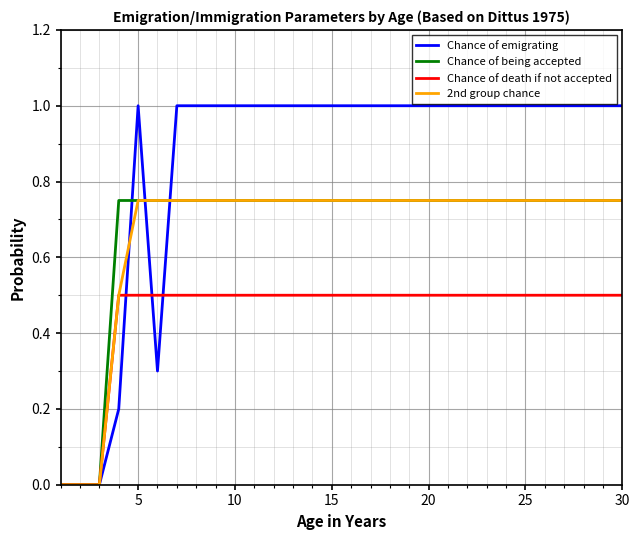

Which series has the largest total across all categories?

Chance of emigrating